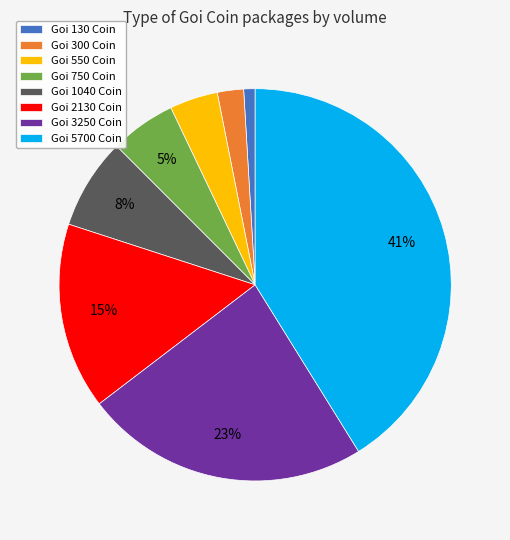

Rank the categories by value from lowest to highest.

Goi 130 Coin, Goi 300 Coin, Goi 550 Coin, Goi 750 Coin, Goi 1040 Coin, Goi 2130 Coin, Goi 3250 Coin, Goi 5700 Coin